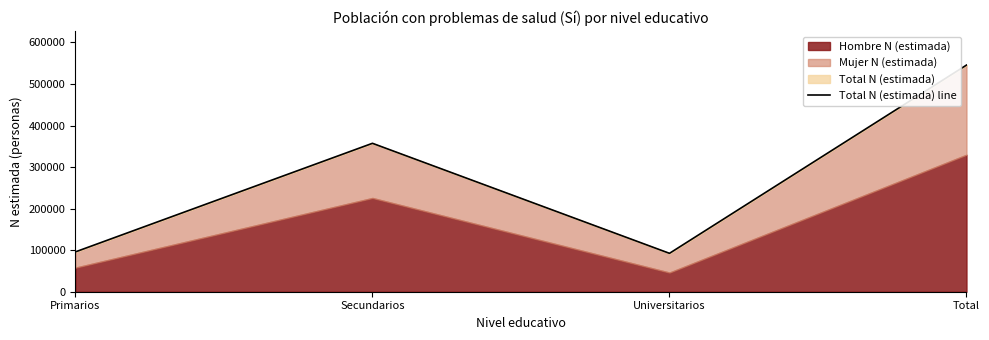

Reading right to left, what are all the values shown in this chart?

545508	92410	357209	95889